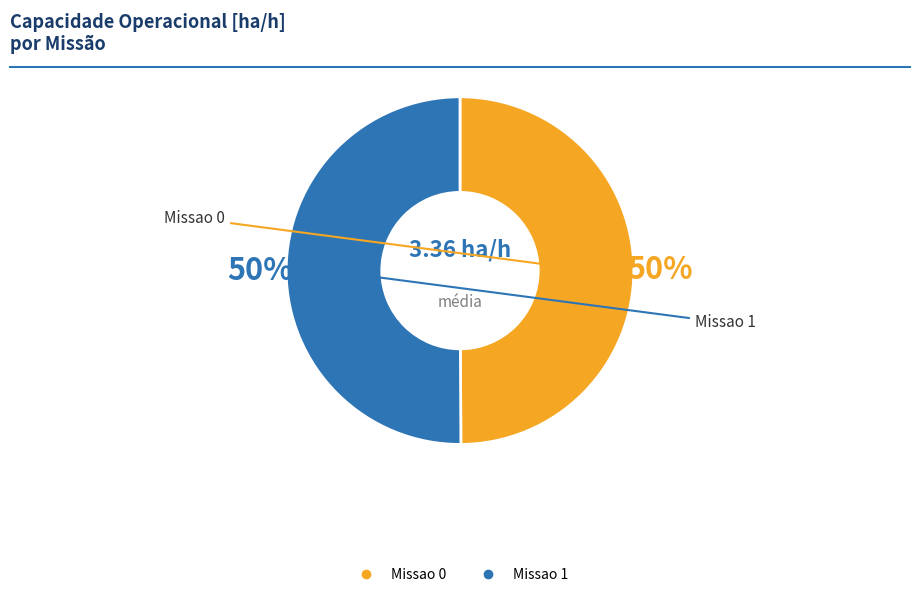

To the nearest percent, what is the combined percentage of Missao 1 and Missao 0?

100%